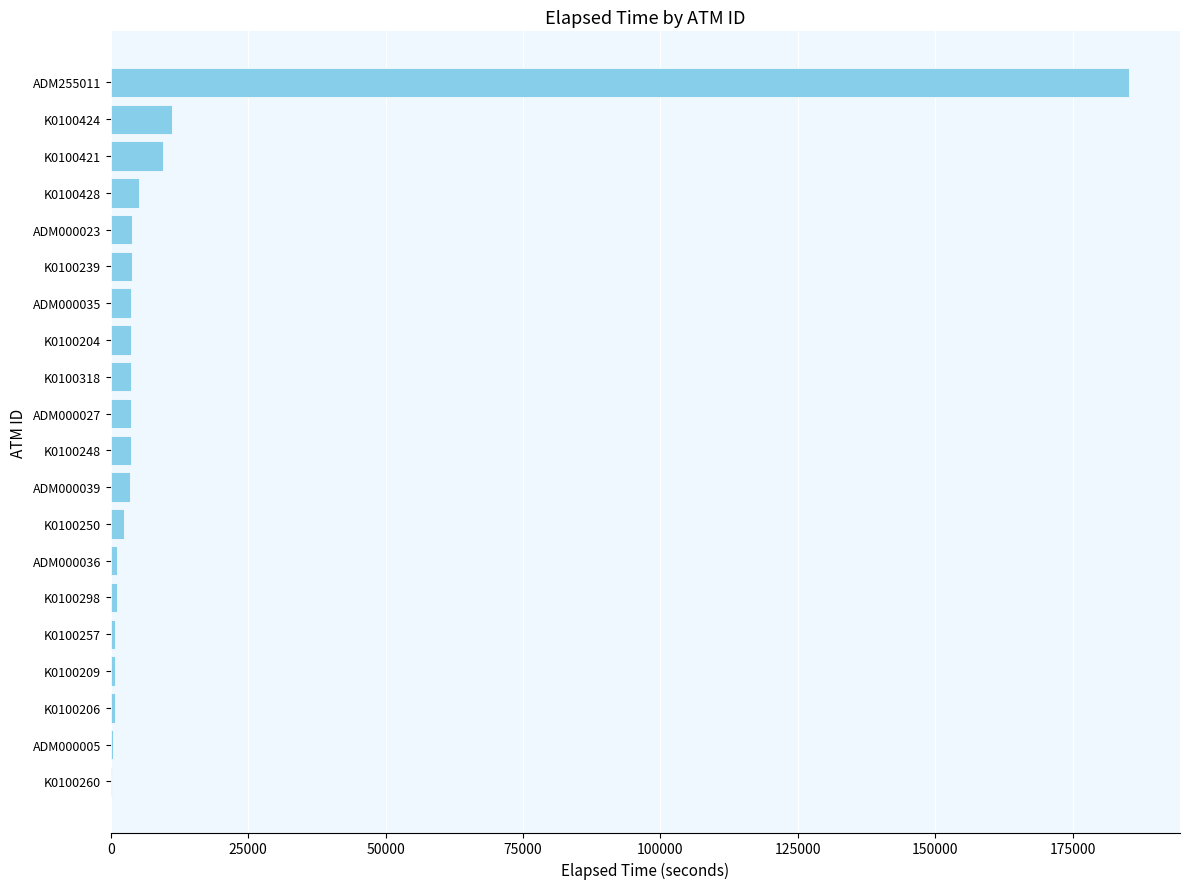

What is the maximum value shown in the chart?

185232